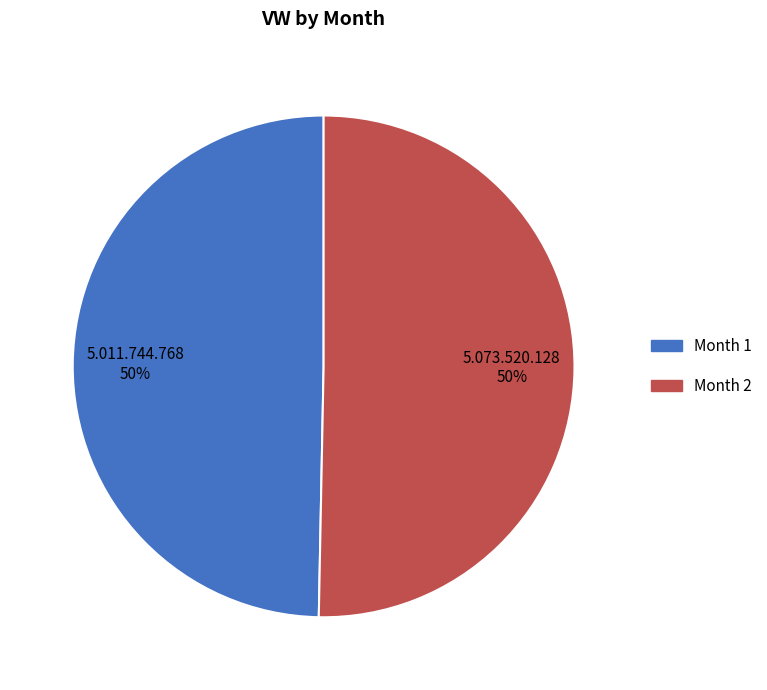

To the nearest percent, what is the average slice percentage?

50%